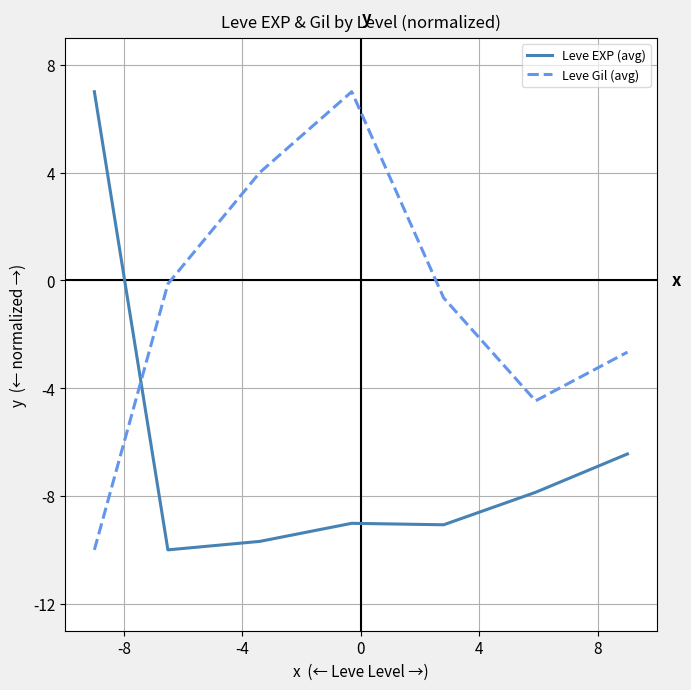

How many categories are shown in the chart?

7